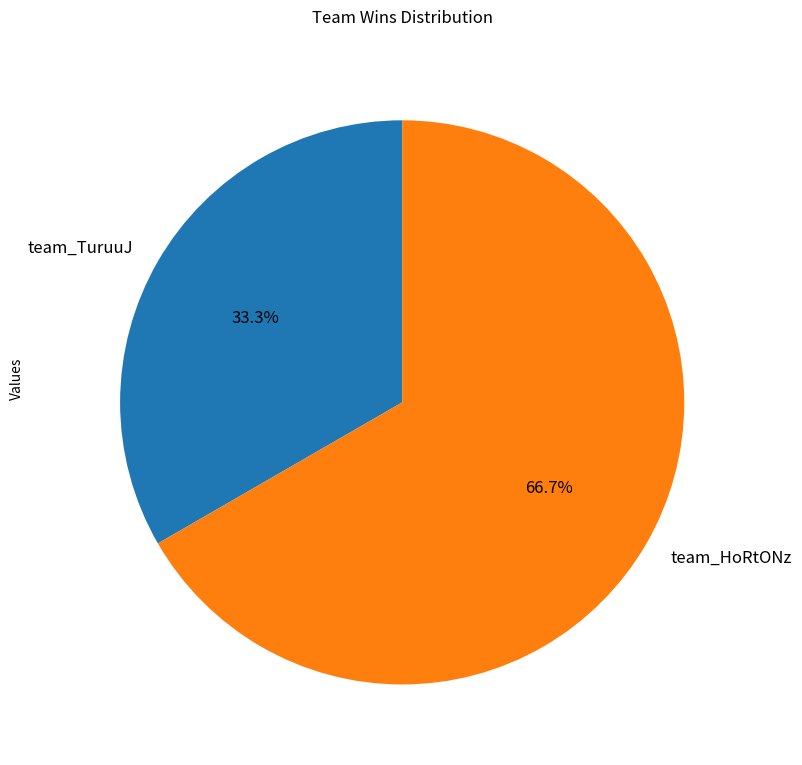

To the nearest percent, what is the difference between the team_HoRtONz and team_TuruuJ slice percentages?

33%